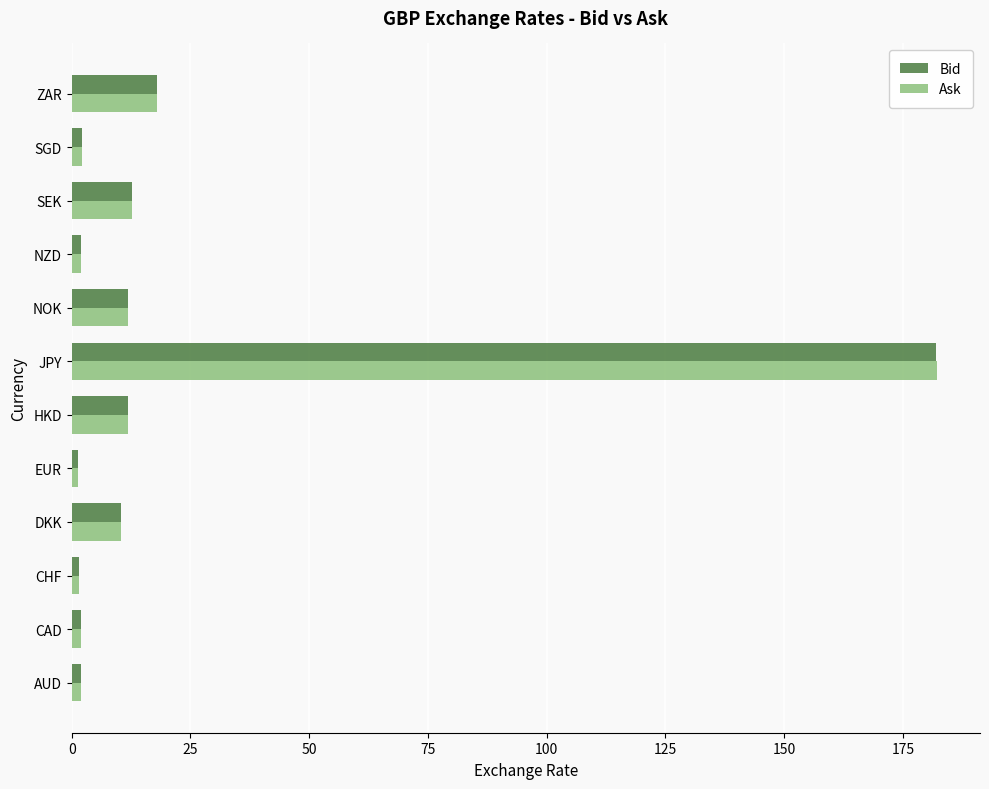

What is the maximum value shown in the chart?

182.1